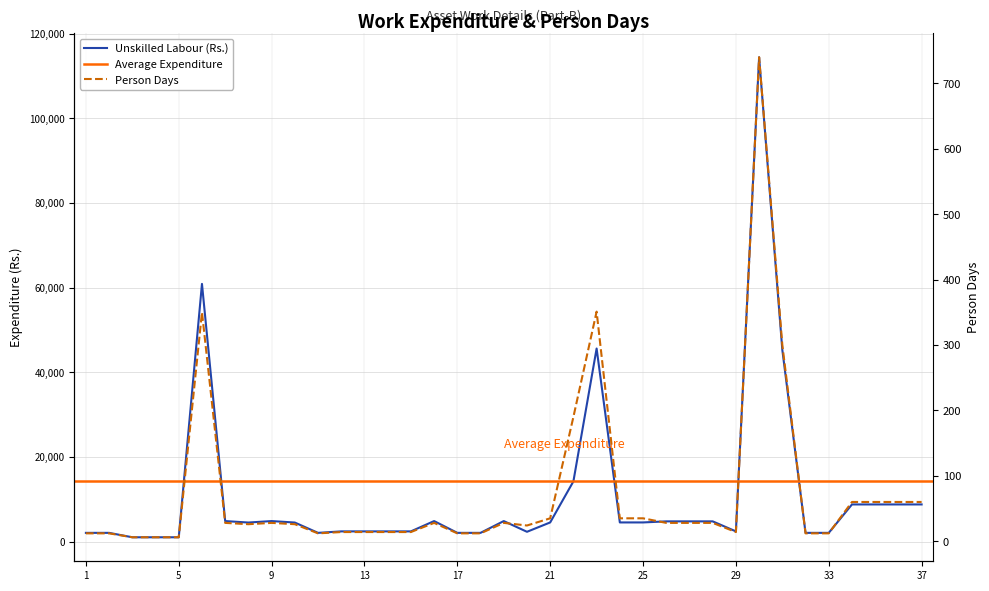

Which series changed the most between 15 and 24?

Unskilled Labour (Rs.)